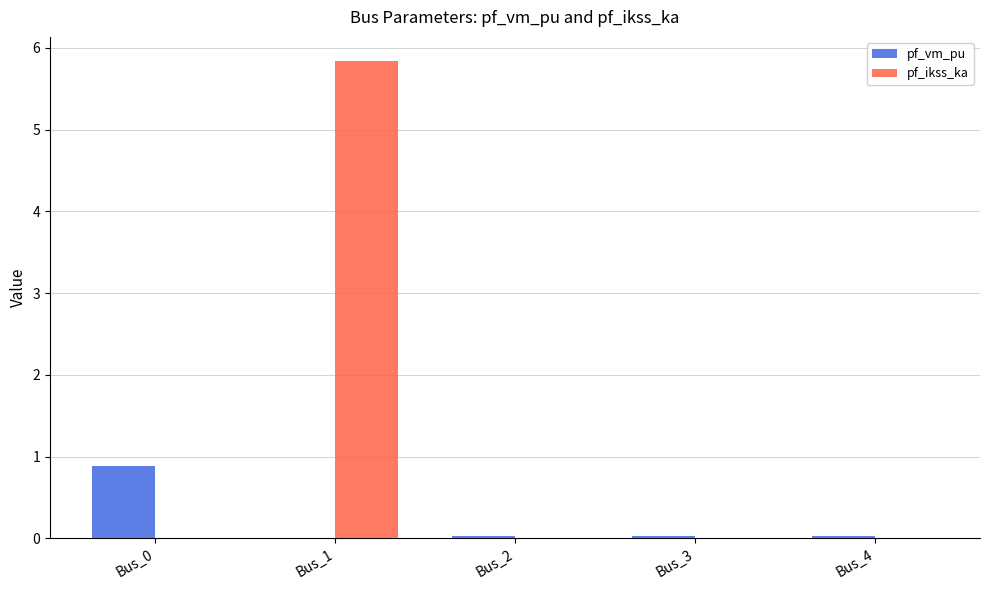

At which category is the sum across all series the highest?

Bus_1